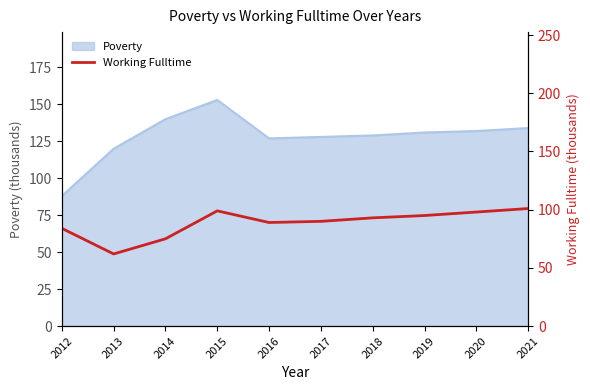

Reading left to right, what are all the values shown in this chart?

84	62	75	99	89	90	93	95	98	101